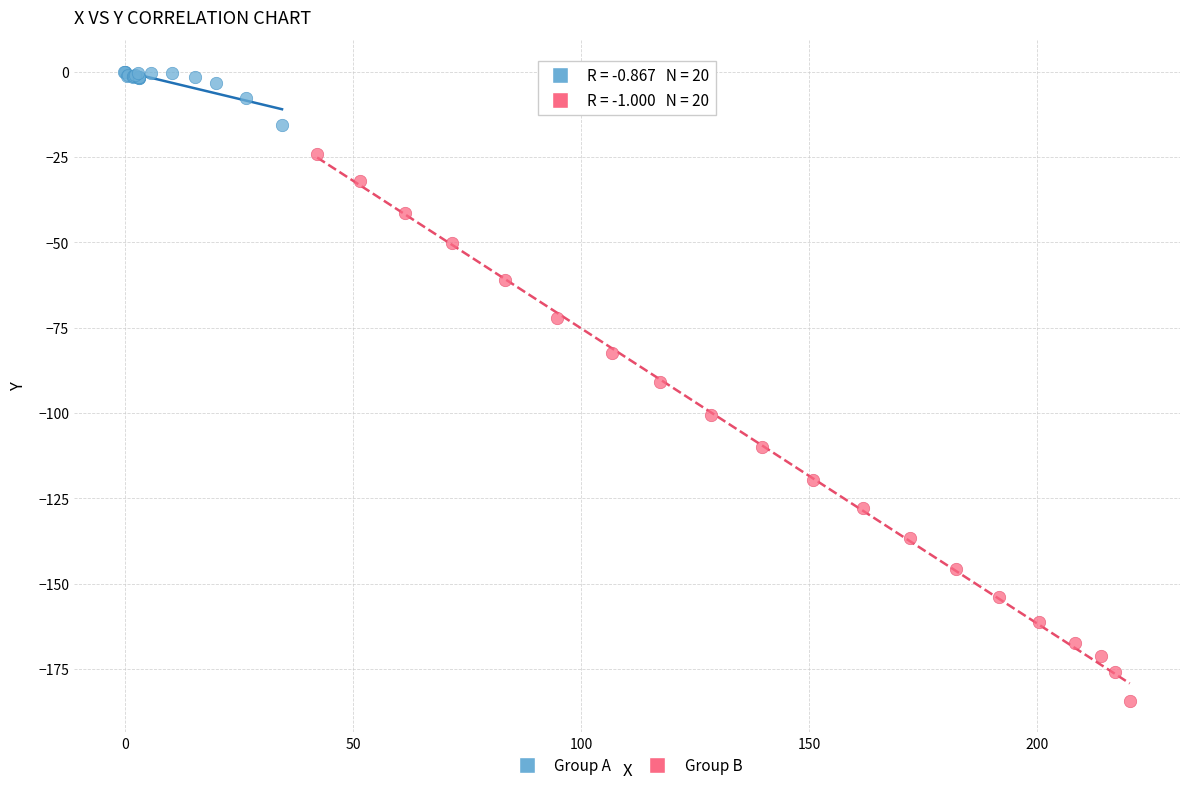

Which series contains the lowest Y value?

Group B